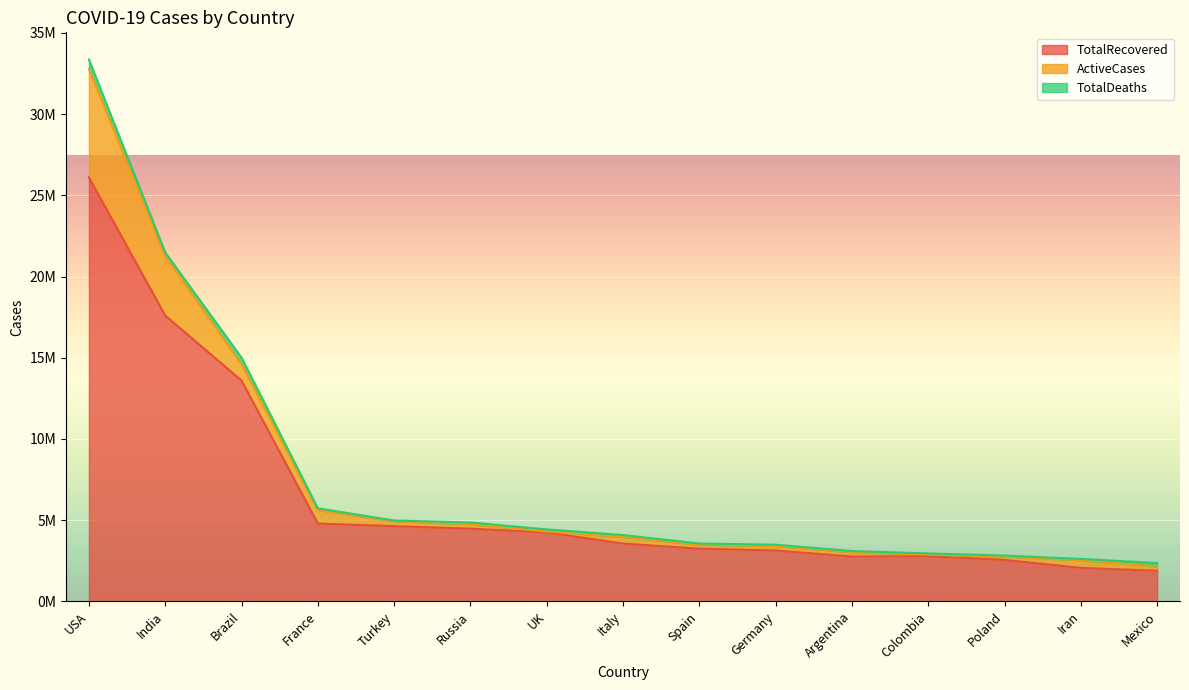

At which category is the sum across all series the highest?

USA